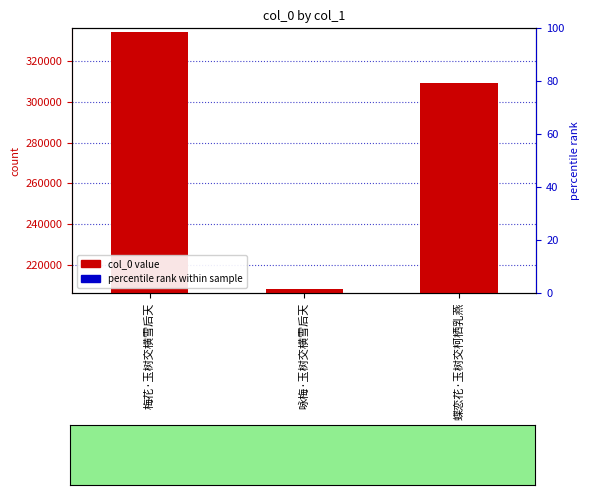

List the labels in order of value, largest first.

梅花·玉树交横雪后天, 蝶恋花·玉树交柯栖乳燕, 咏梅·玉树交横雪后天